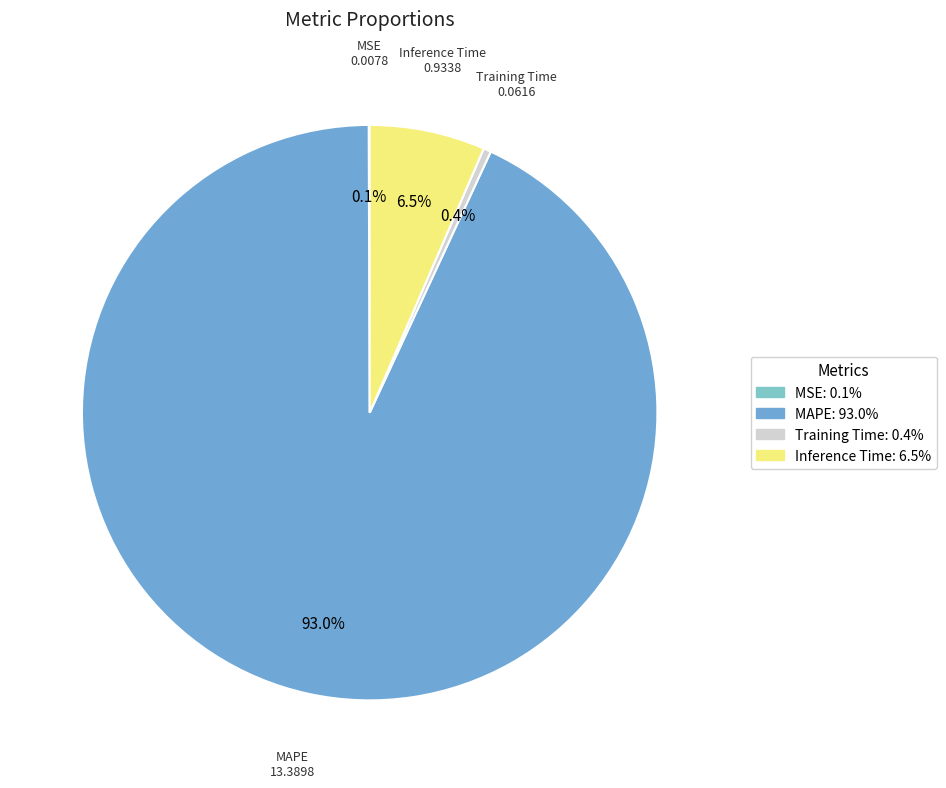

To the nearest percent, what is the average slice percentage?

25%